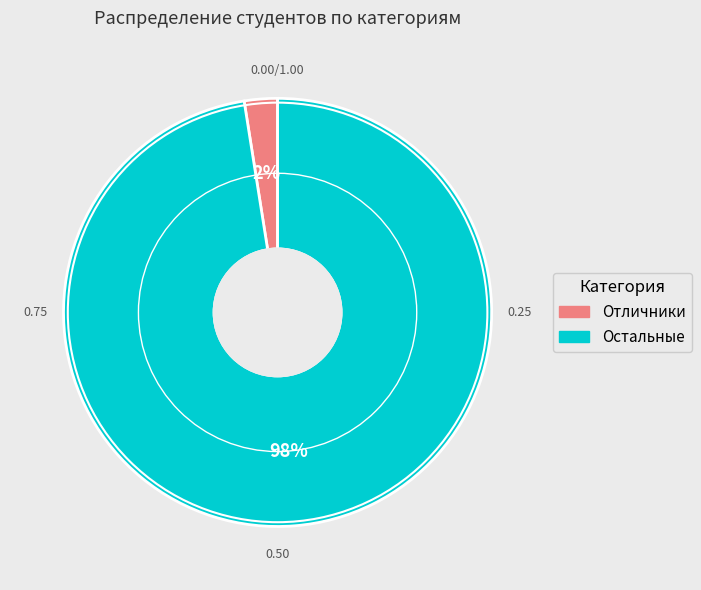

The Отличники slice represents 2% of the pie. True or false?

True